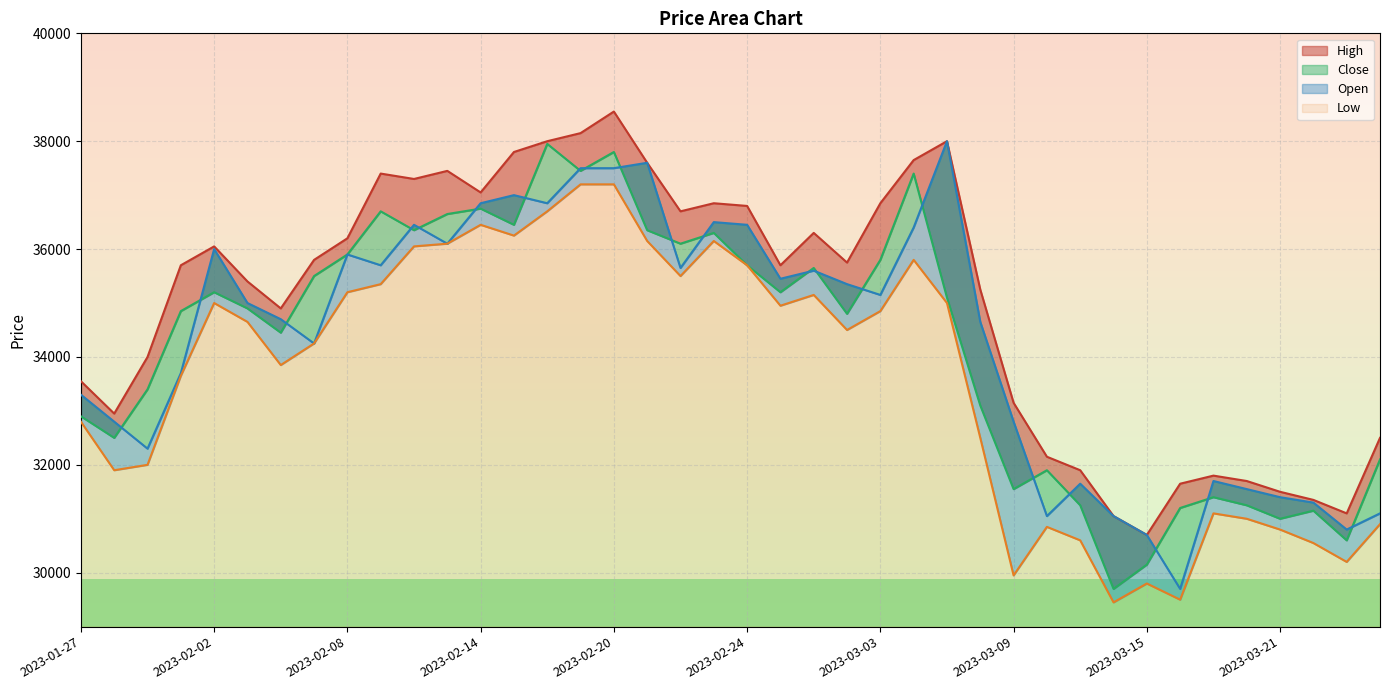

Reading right to left, what are all the values shown in this chart?

High: 2023-03-24=32500	2023-03-23=31100	2023-03-22=31350	2023-03-21=31500	2023-03-20=31700	2023-03-17=31800	2023-03-16=31650	2023-03-15=30700	2023-03-14=31050	2023-03-13=31900	2023-03-10=32150	2023-03-09=33150	2023-03-08=35250	2023-03-07=38000	2023-03-06=37650	2023-03-03=36850	2023-03-02=35750	2023-02-28=36300	2023-02-27=35700	2023-02-24=36800	2023-02-23=36850	2023-02-22=36700	2023-02-21=37600	2023-02-20=38550	2023-02-17=38150	2023-02-16=38000	2023-02-15=37800	2023-02-14=37050	2023-02-13=37450	2023-02-10=37300	2023-02-09=37400	2023-02-08=36200	2023-02-07=35800	2023-02-06=34900	2023-02-03=35400	2023-02-02=36050	2023-02-01=35700	2023-01-31=34000	2023-01-30=32950	2023-01-27=33550
Close: 2023-03-24=32100	2023-03-23=30600	2023-03-22=31150	2023-03-21=31000	2023-03-20=31250	2023-03-17=31400	2023-03-16=31200	2023-03-15=30150	2023-03-14=29700	2023-03-13=31250	2023-03-10=31900	2023-03-09=31550	2023-03-08=33100	2023-03-07=35100	2023-03-06=37400	2023-03-03=35800	2023-03-02=34800	2023-02-28=35650	2023-02-27=35200	2023-02-24=35700	2023-02-23=36300	2023-02-22=36100	2023-02-21=36350	2023-02-20=37800	2023-02-17=37450	2023-02-16=37950	2023-02-15=36450	2023-02-14=36750	2023-02-13=36650	2023-02-10=36350	2023-02-09=36700	2023-02-08=35900	2023-02-07=35500	2023-02-06=34450	2023-02-03=34900	2023-02-02=35200	2023-02-01=34850	2023-01-31=33400	2023-01-30=32500	2023-01-27=32900
Open: 2023-03-24=31100	2023-03-23=30800	2023-03-22=31300	2023-03-21=31400	2023-03-20=31550	2023-03-17=31700	2023-03-16=29700	2023-03-15=30700	2023-03-14=31050	2023-03-13=31650	2023-03-10=31050	2023-03-09=32800	2023-03-08=34650	2023-03-07=38000	2023-03-06=36400	2023-03-03=35150	2023-03-02=35350	2023-02-28=35600	2023-02-27=35450	2023-02-24=36450	2023-02-23=36500	2023-02-22=35650	2023-02-21=37600	2023-02-20=37500	2023-02-17=37500	2023-02-16=36850	2023-02-15=37000	2023-02-14=36850	2023-02-13=36100	2023-02-10=36450	2023-02-09=35700	2023-02-08=35900	2023-02-07=34250	2023-02-06=34700	2023-02-03=35000	2023-02-02=36000	2023-02-01=33700	2023-01-31=32300	2023-01-30=32800	2023-01-27=33300
Low: 2023-03-24=30900	2023-03-23=30200	2023-03-22=30550	2023-03-21=30800	2023-03-20=31000	2023-03-17=31100	2023-03-16=29500	2023-03-15=29800	2023-03-14=29450	2023-03-13=30600	2023-03-10=30850	2023-03-09=29950	2023-03-08=32500	2023-03-07=35000	2023-03-06=35800	2023-03-03=34850	2023-03-02=34500	2023-02-28=35150	2023-02-27=34950	2023-02-24=35700	2023-02-23=36150	2023-02-22=35500	2023-02-21=36150	2023-02-20=37200	2023-02-17=37200	2023-02-16=36700	2023-02-15=36250	2023-02-14=36450	2023-02-13=36100	2023-02-10=36050	2023-02-09=35350	2023-02-08=35200	2023-02-07=34250	2023-02-06=33850	2023-02-03=34650	2023-02-02=35000	2023-02-01=33650	2023-01-31=32000	2023-01-30=31900	2023-01-27=32800